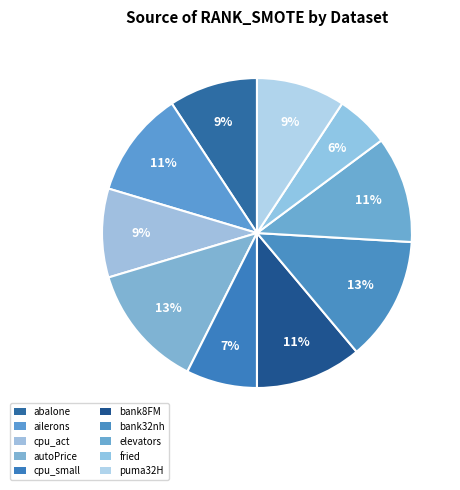

To the nearest percent, what is the difference between the bank32nh and abalone slice percentages?

4%